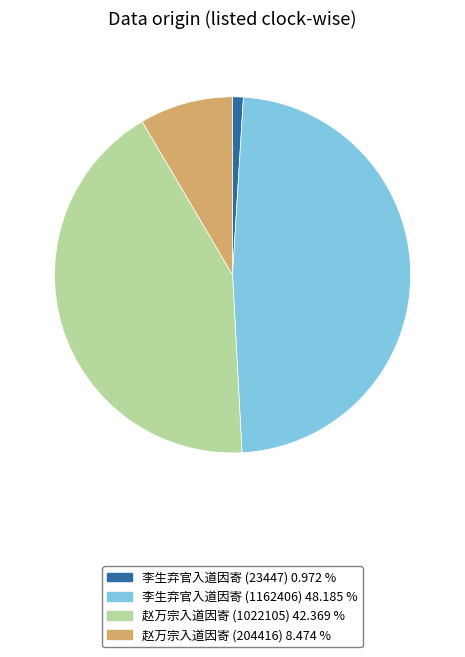

How many slices are in this pie chart?

4